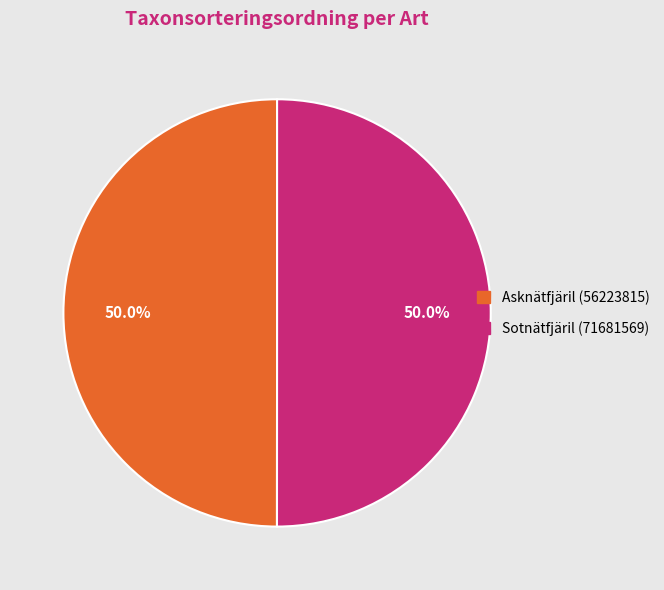

To the nearest percent, what percentage of the pie is Asknätfjäril (56223815)?

50%